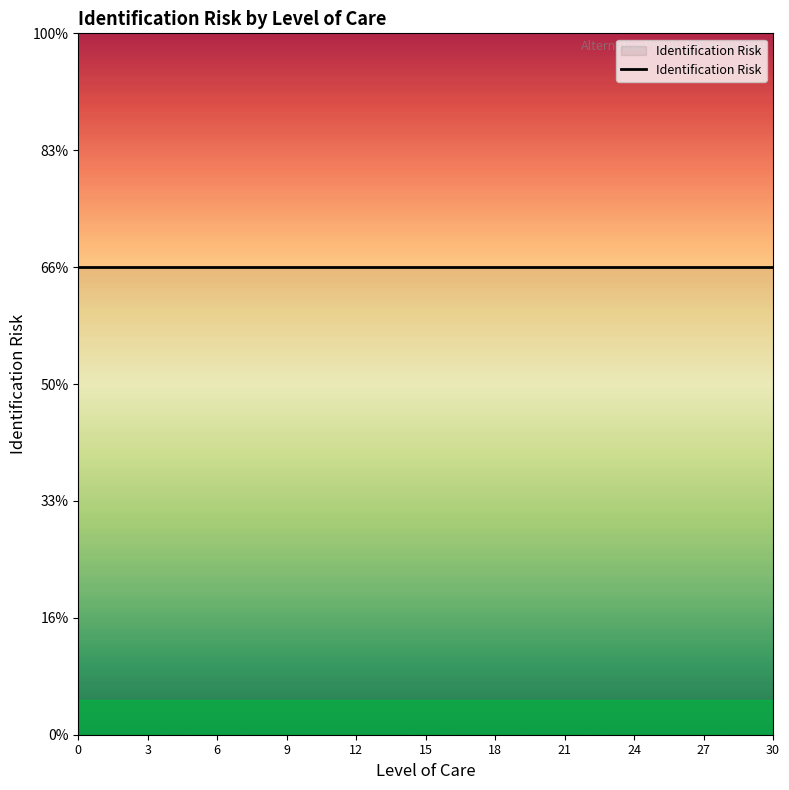

Where is the first local minimum?

None_26